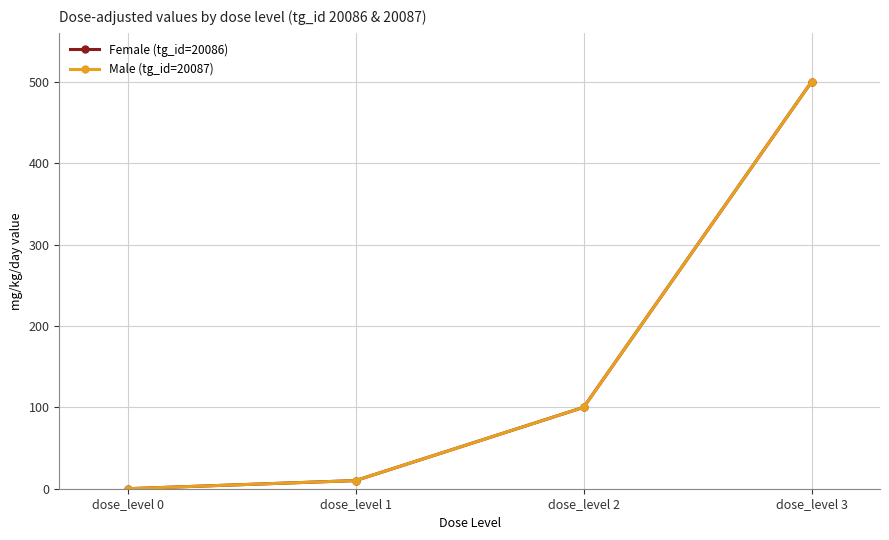

Between dose_level 1 and dose_level 3, which is larger?

dose_level 3